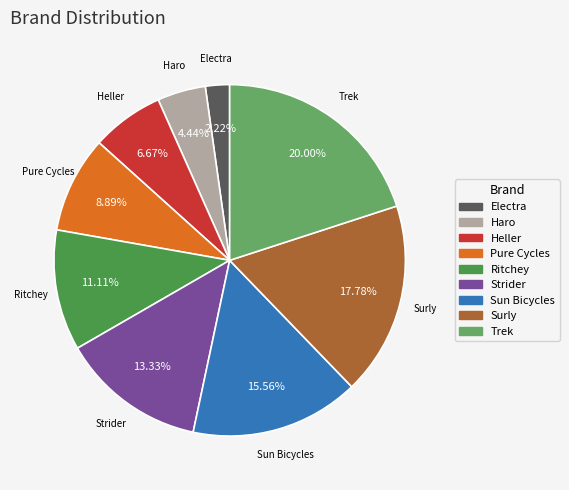

Is Sun Bicycles the majority of the pie?

No